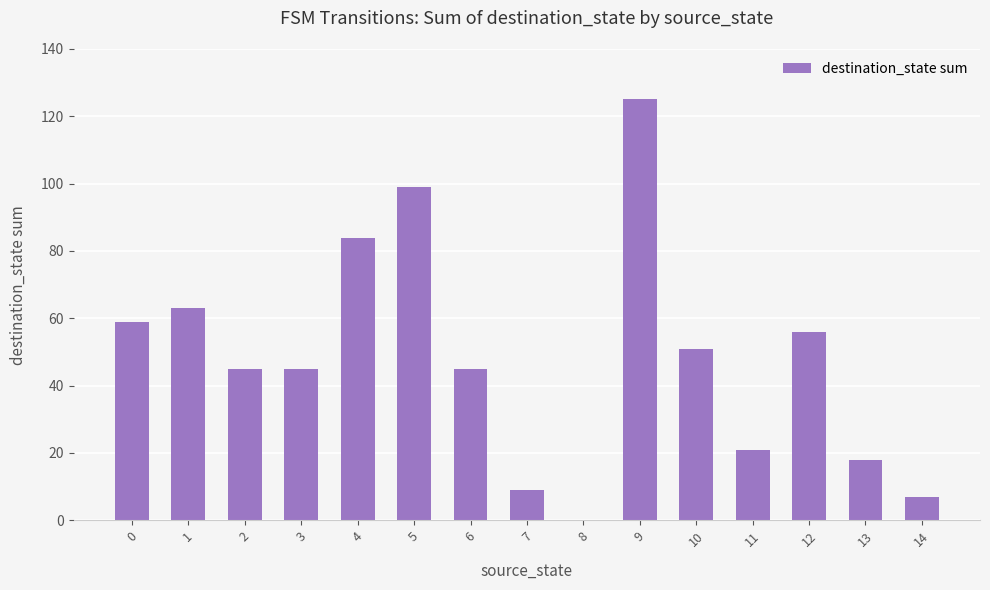

What is the ratio of the value at 4 to the value at 7?

9.3